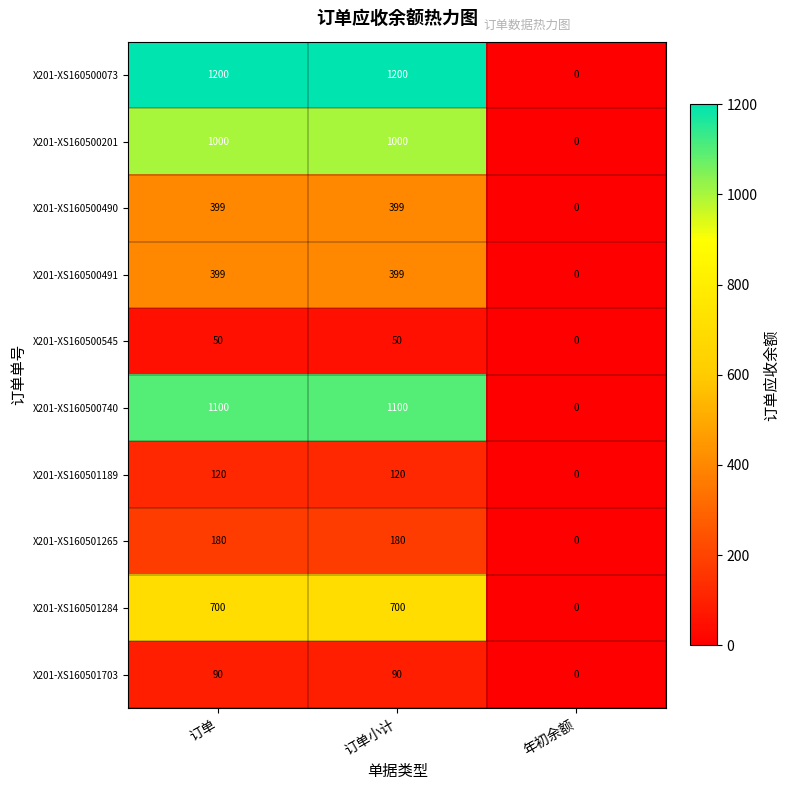

True or false: X201-XS160501703 has a value of 137 at 订单.

False